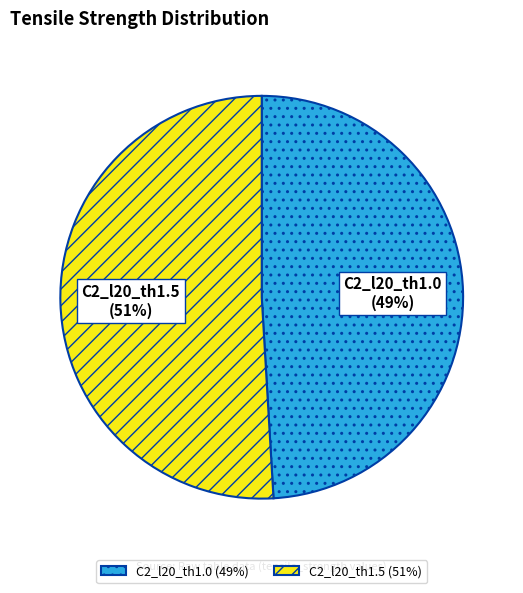

Rank the categories by value from highest to lowest.

C2_l20_th1.5, C2_l20_th1.0